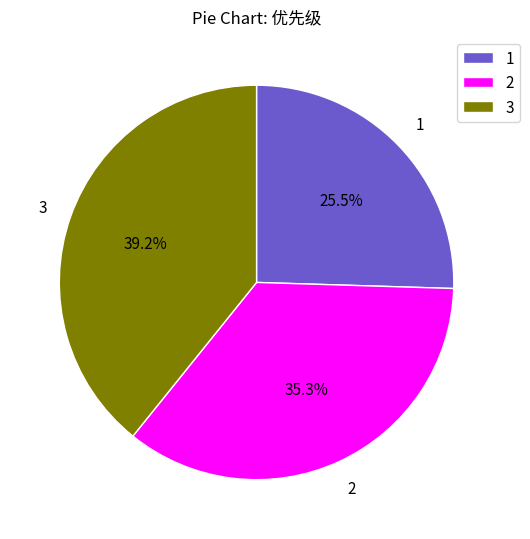

Approximately how many times larger is the value at 2 compared to 3?

0.9